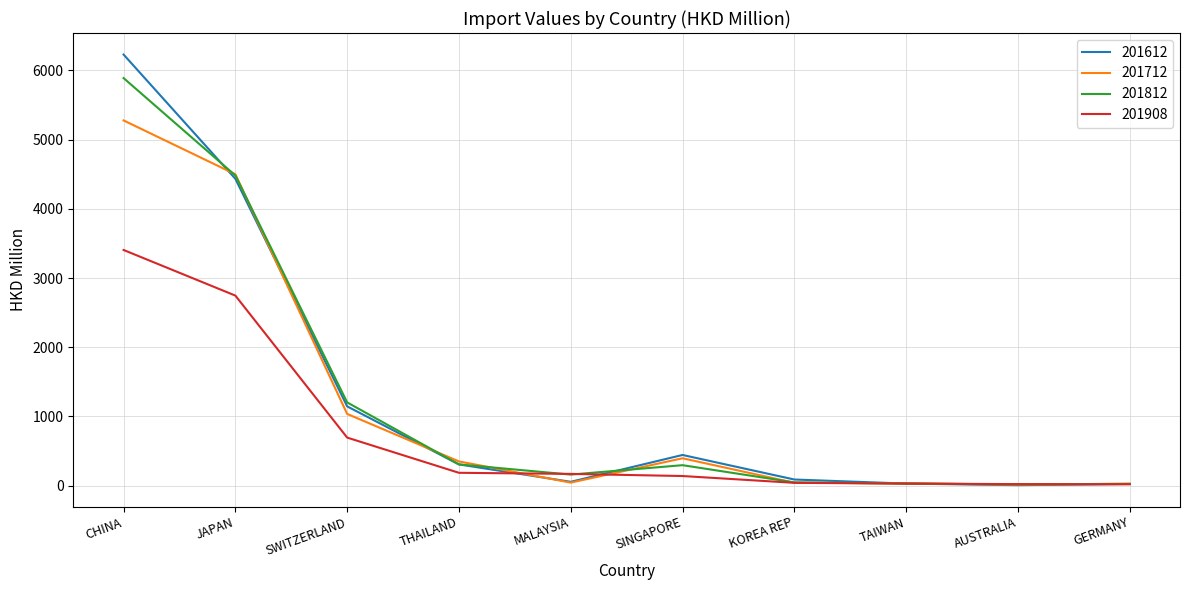

What are all the series names shown in the legend?

201612, 201712, 201812, 201908